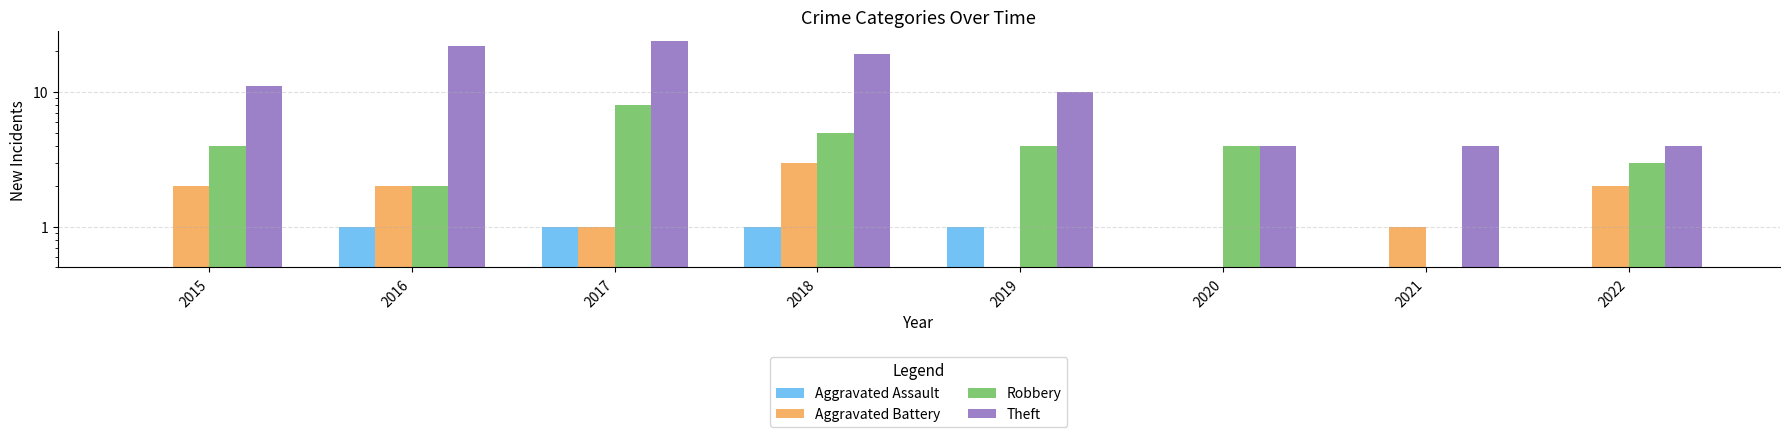

The value of Aggravated Battery at 2017 is 1. True or false?

False